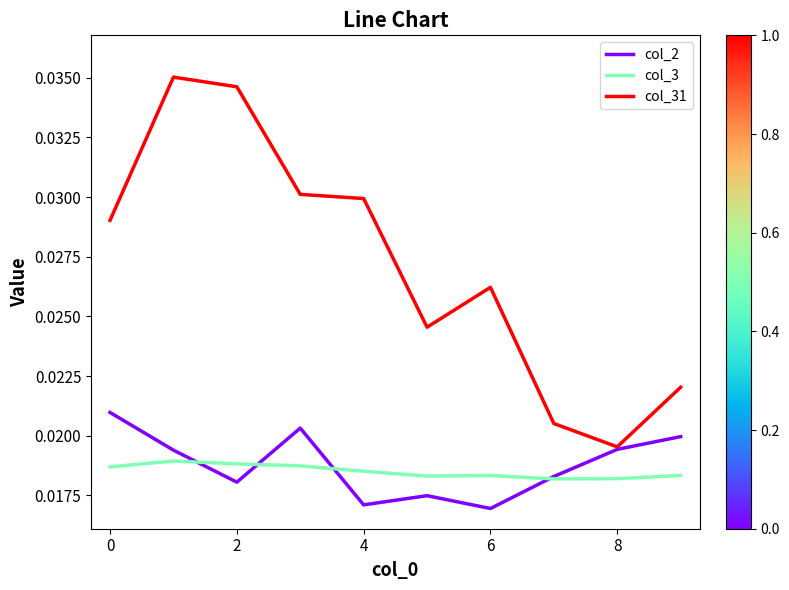

Does the chart have visible grid lines?

No